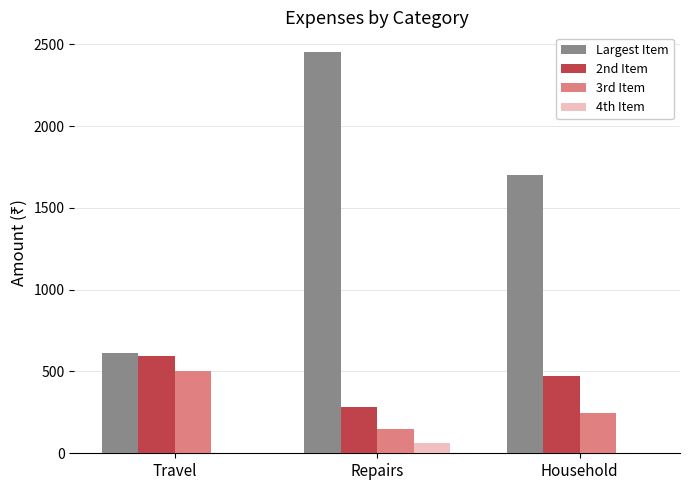

Between Travel and Repairs, which series saw the biggest shift?

Largest Item